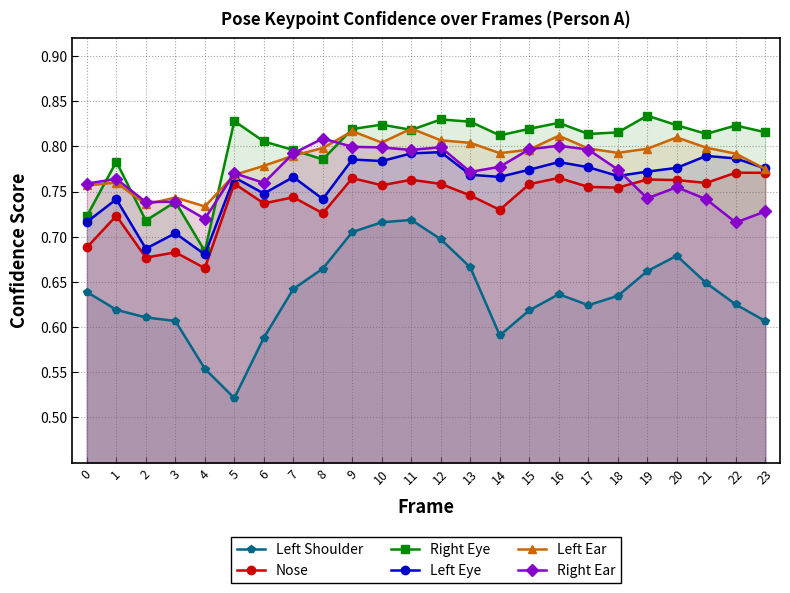

At how many categories does at least one series exceed 0?

24